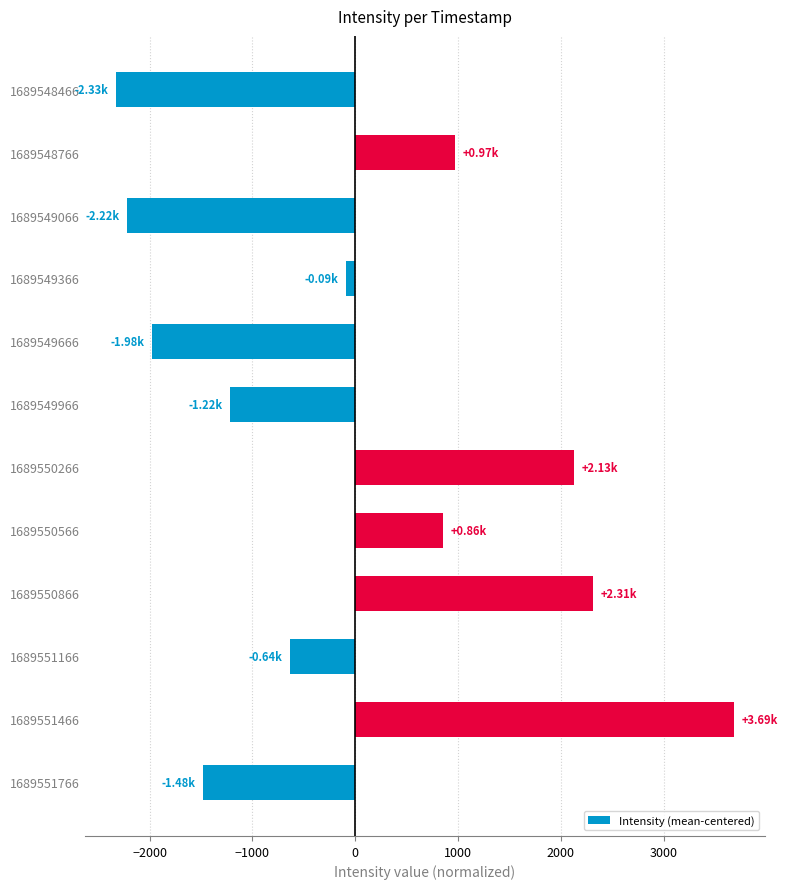

At which category does the chart reach its minimum across all series?

1689548466